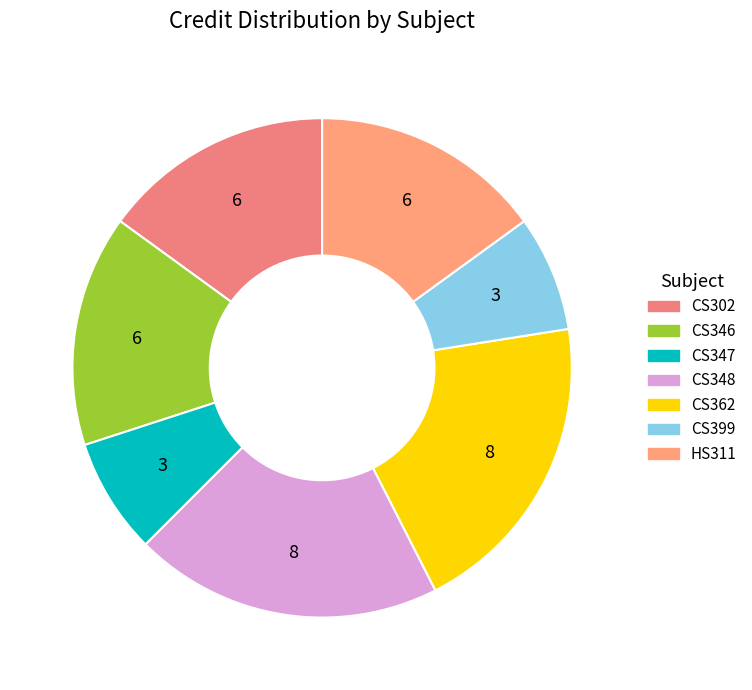

How many segments does this pie chart have?

7